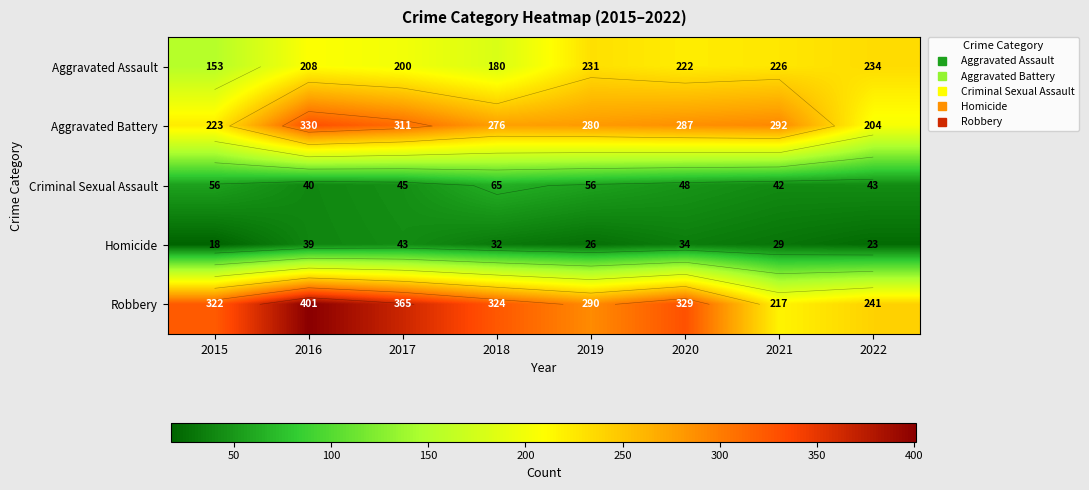

Count the number of categories in the chart.

8